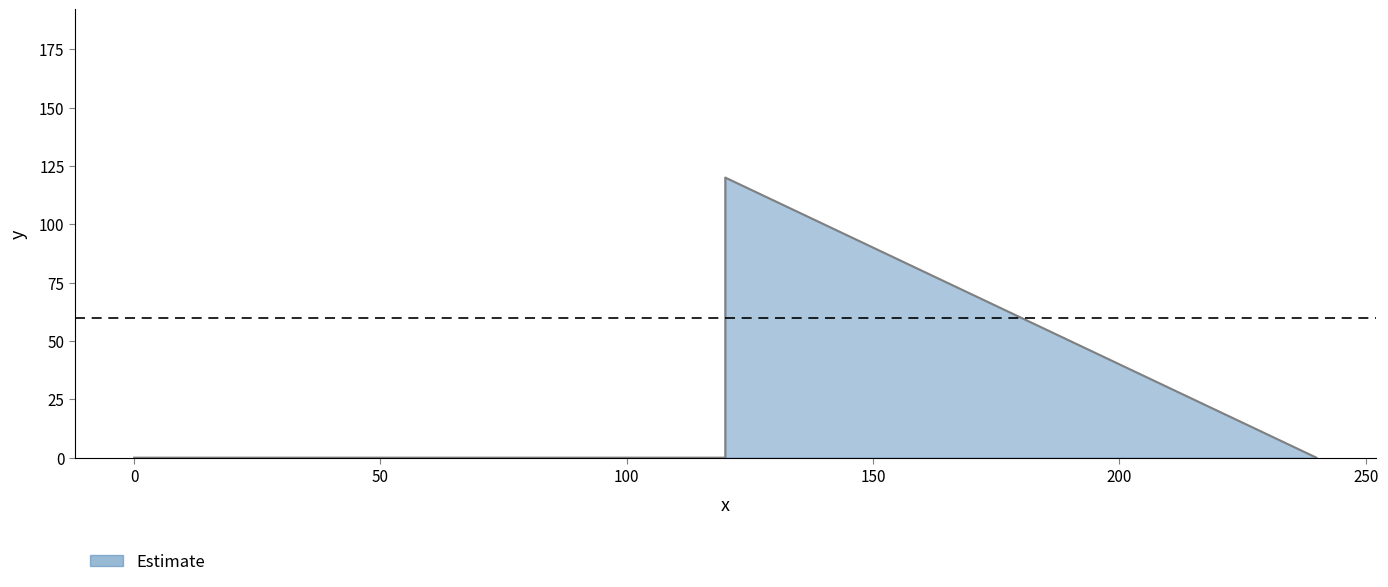

How many interior local peaks (higher than both neighbors) does the data have?

1